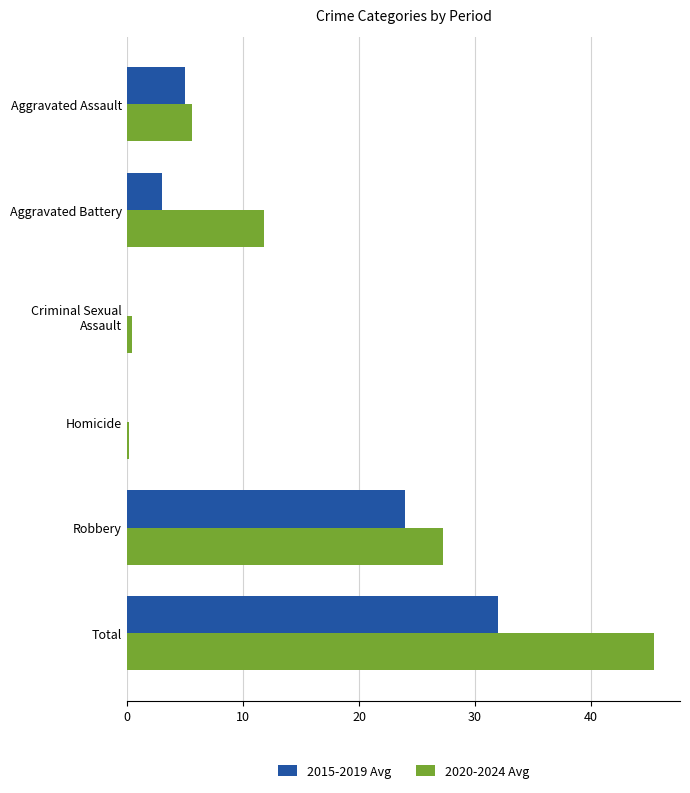

What is the maximum value for 2015-2019 Avg?

32.0